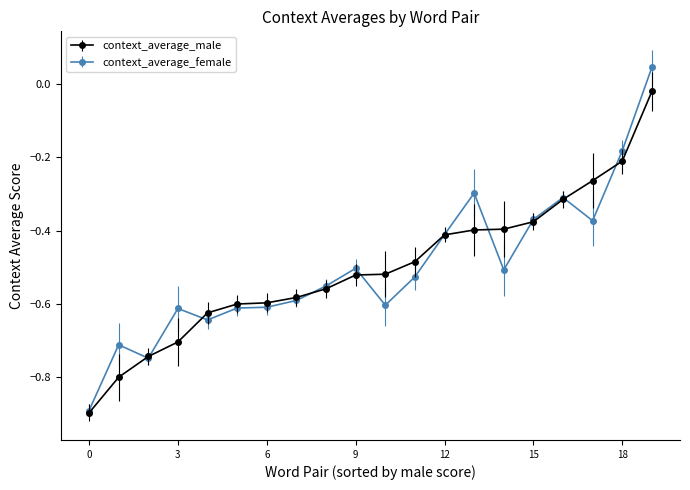

Rank the series by their maximum value, from lowest to highest.

context_average_male, context_average_female